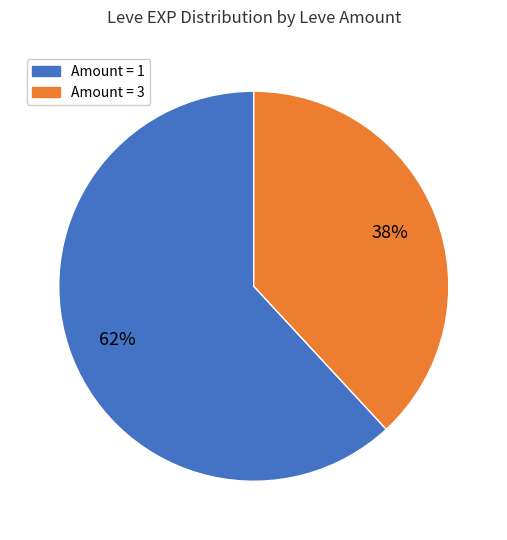

Which slice is the smallest?

Amount = 3